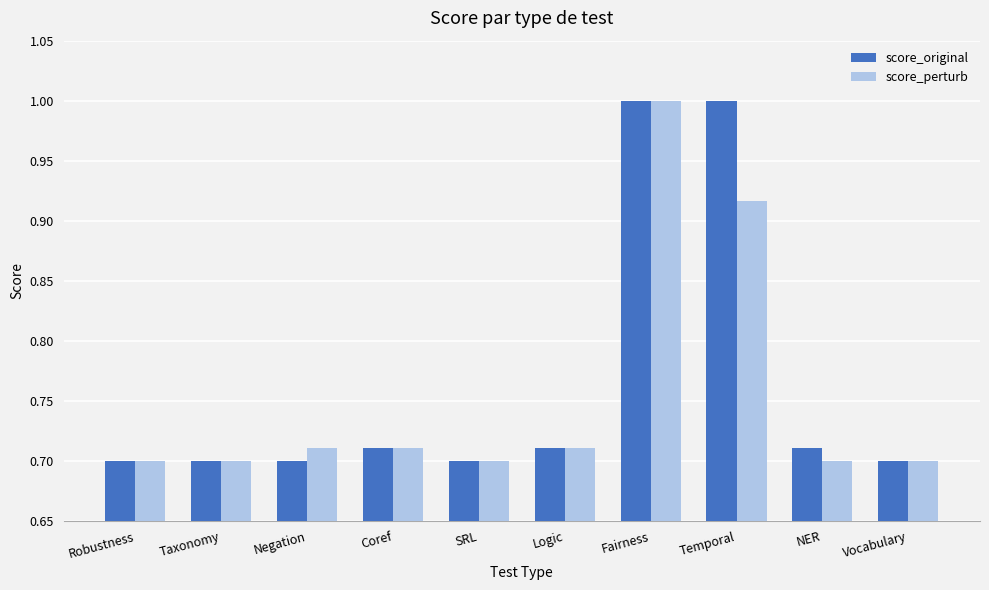

Is the value of score_perturb at Temporal greater than the value of score_original at Taxonomy?

Yes